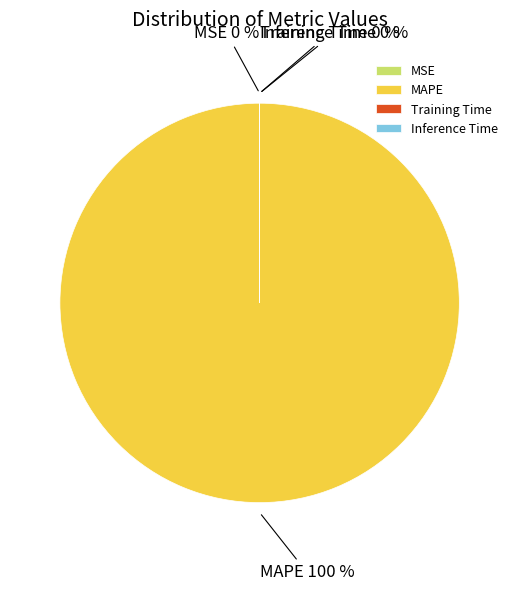

Between Training Time and MSE, which is larger?

MSE